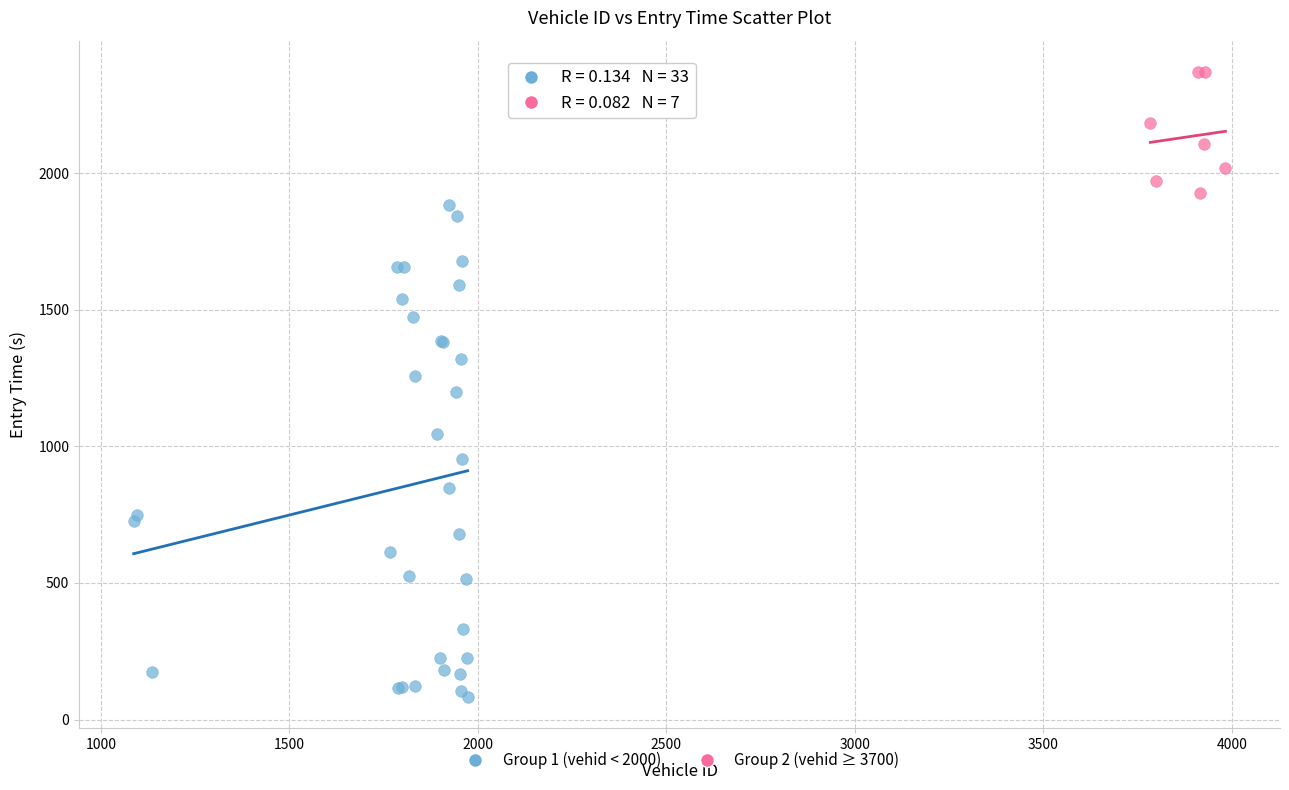

Which series contains the lowest Y value?

Group 1 (vehid < 2000)